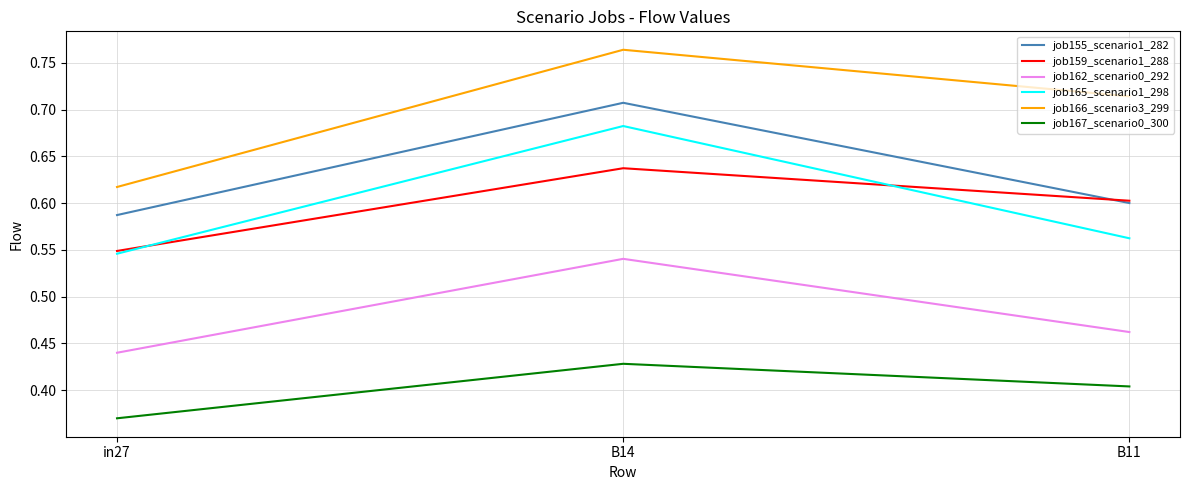

What is the difference between the maximum and minimum values in the job159_scenario1_288 series?

0.1